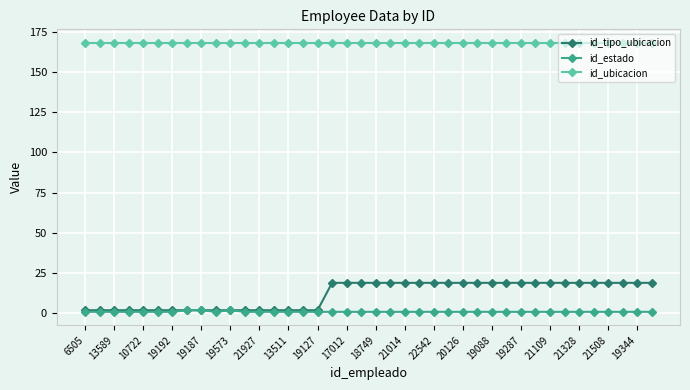

Which series has the widest spread of values?

id_tipo_ubicacion